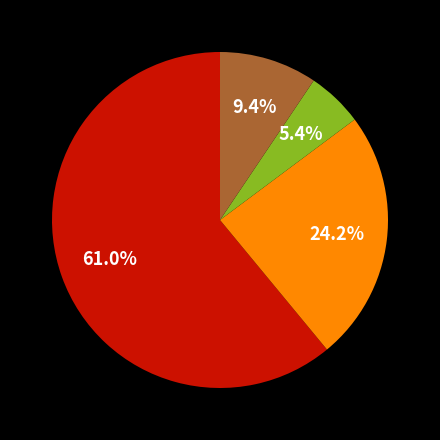

Is there any slice that represents more than half of the pie?

Yes